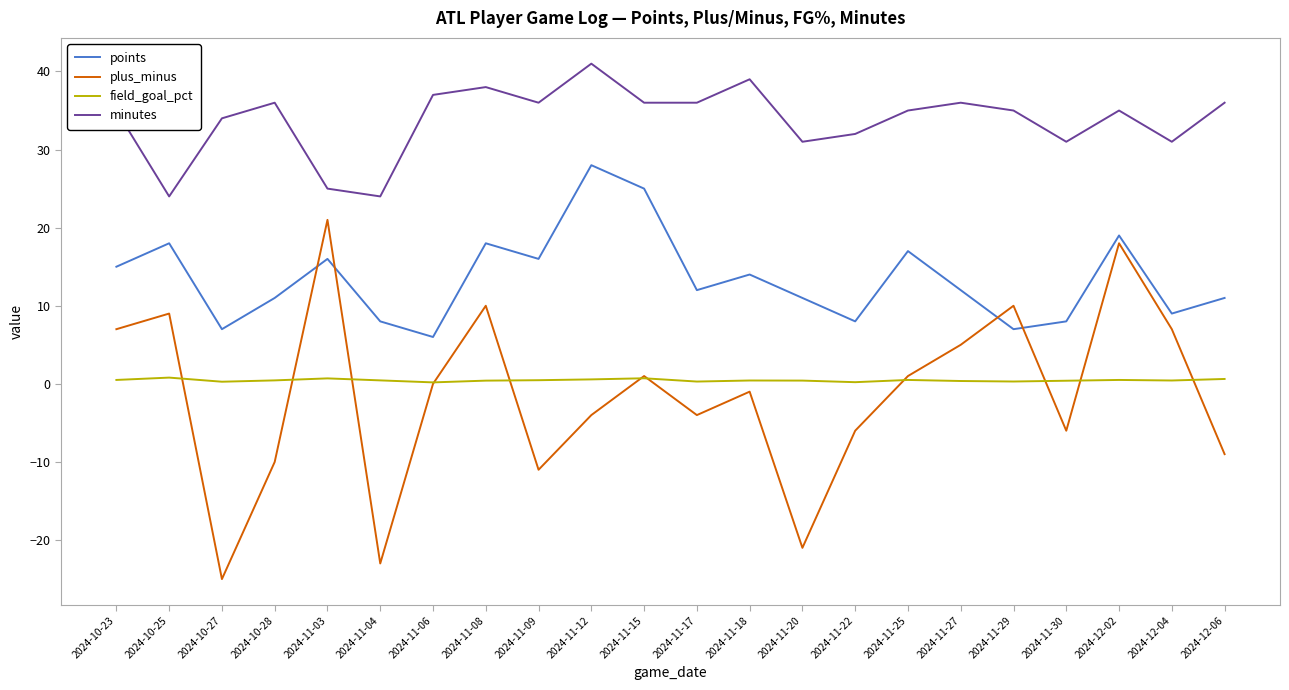

At which category is the sum across all series the highest?

2024-12-02